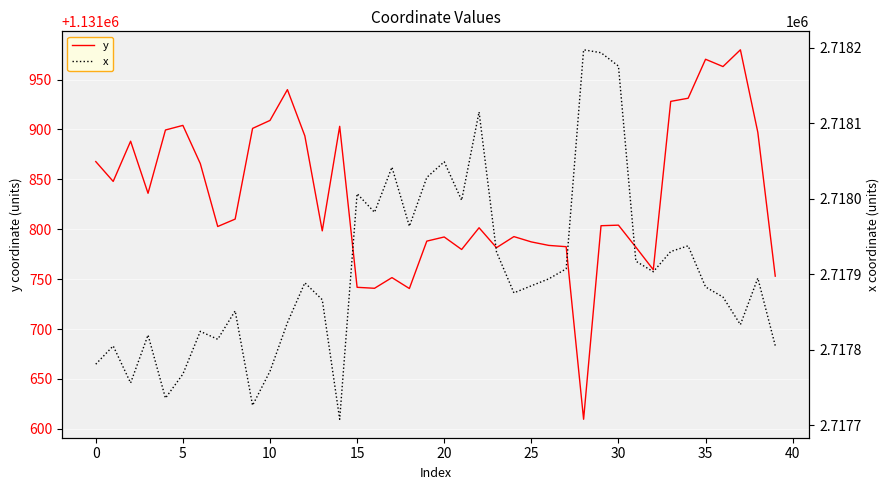

Is this an area chart (filled region under the line)?

No